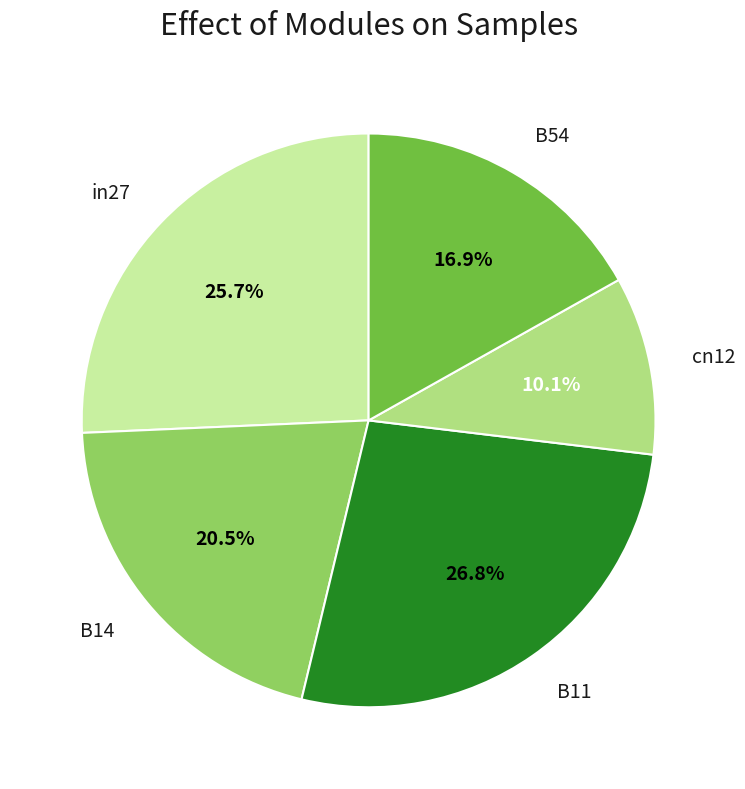

Is there a majority slice in this chart?

No